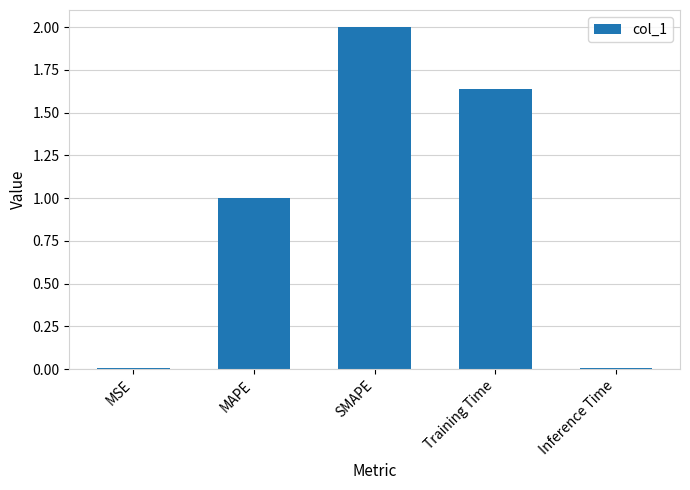

What is the change in value from MAPE to SMAPE?

+1.0